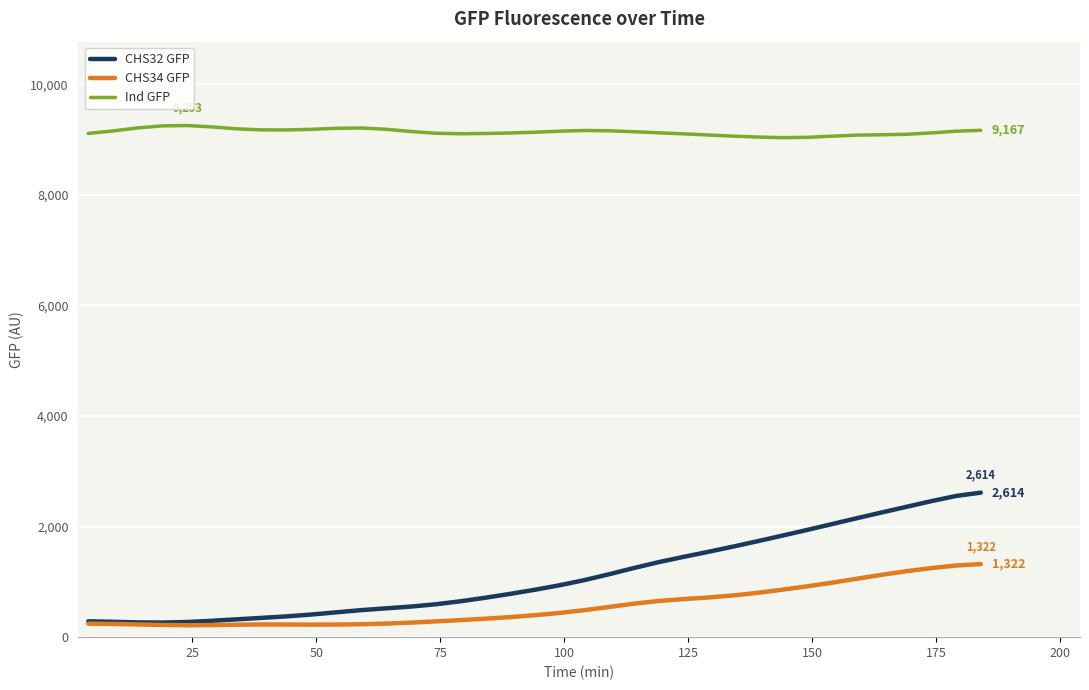

Which series has the largest total across all categories?

Ind GFP